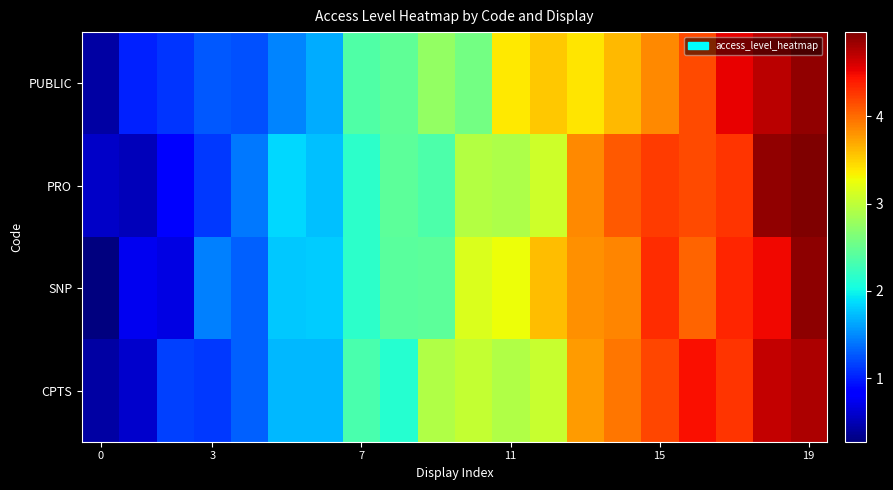

At which category does the chart reach its peak across all series?

19